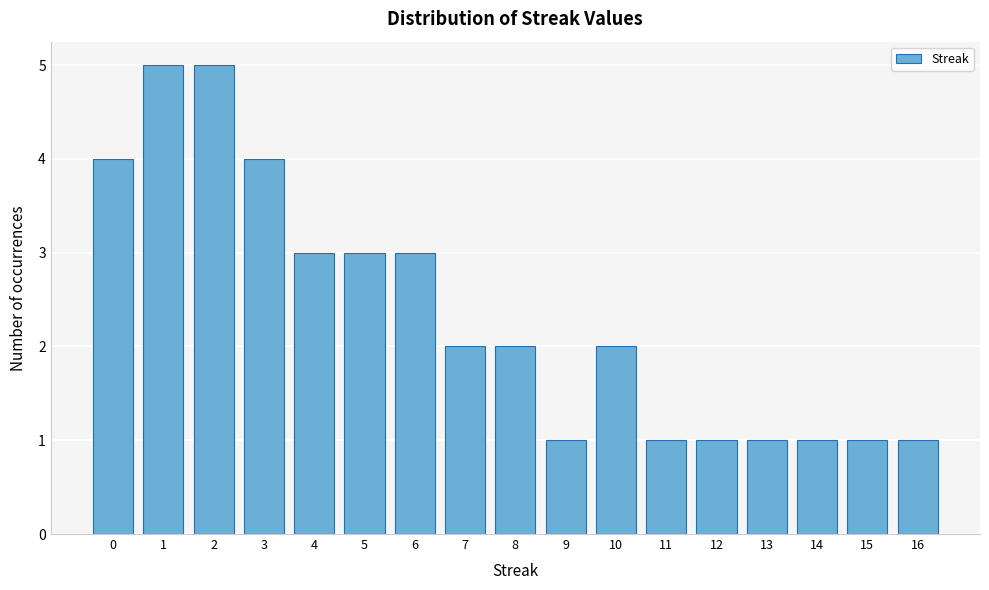

Reading right to left, list all the values displayed in this chart.

1	1	1	1	1	1	2	1	2	2	3	3	3	4	5	5	4